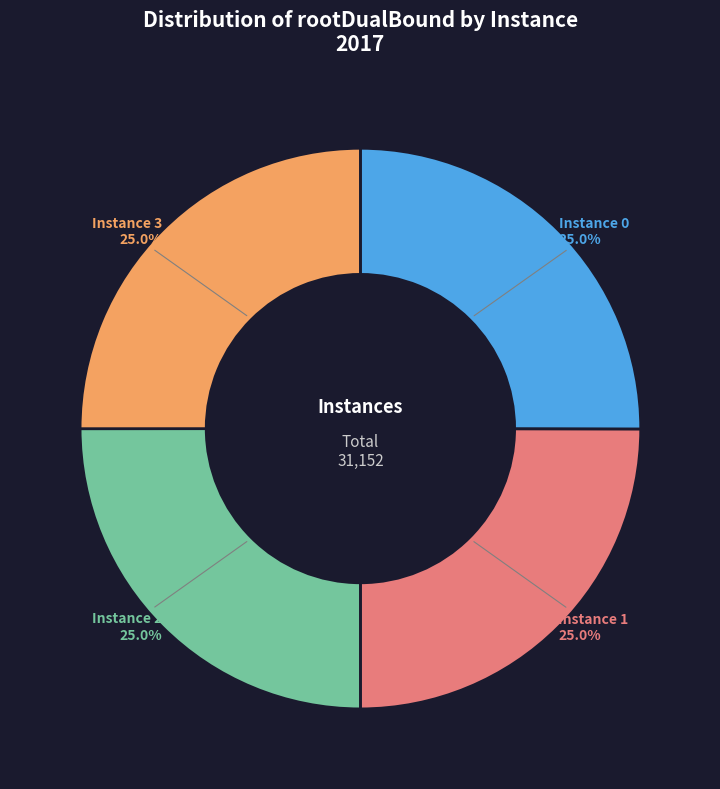

Does any single category account for the majority?

No